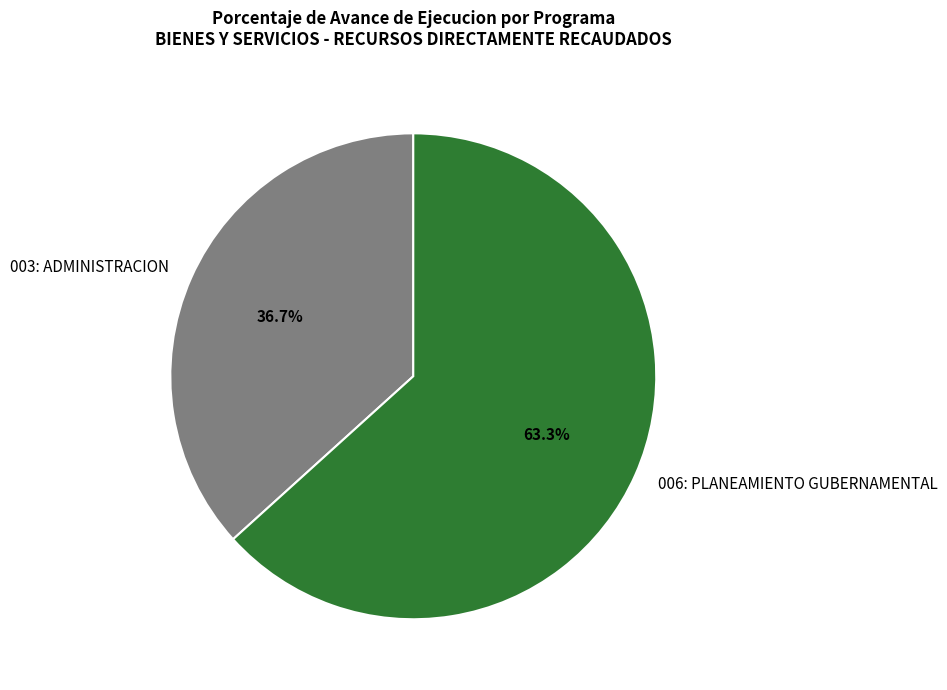

To the nearest percent, what is the combined percentage of 003: ADMINISTRACION and 006: PLANEAMIENTO GUBERNAMENTAL?

100%